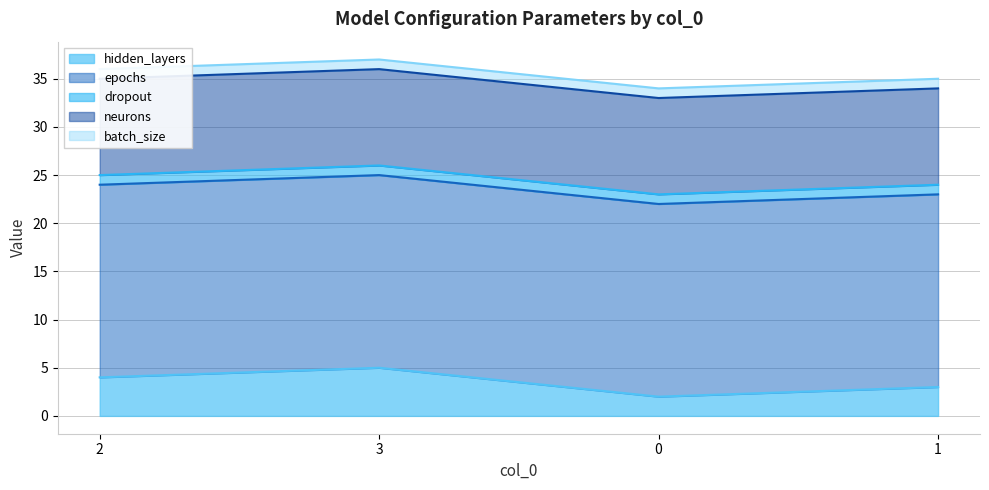

In hidden_layers, how many points are higher than both neighbors (excluding endpoints)?

1